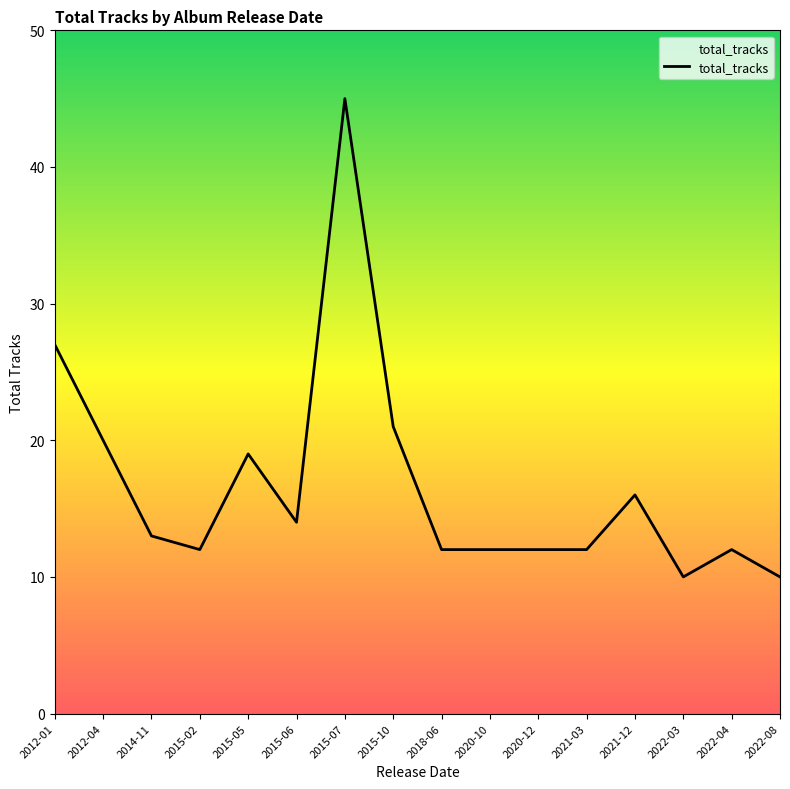

What position from the left is 2022-04?

15